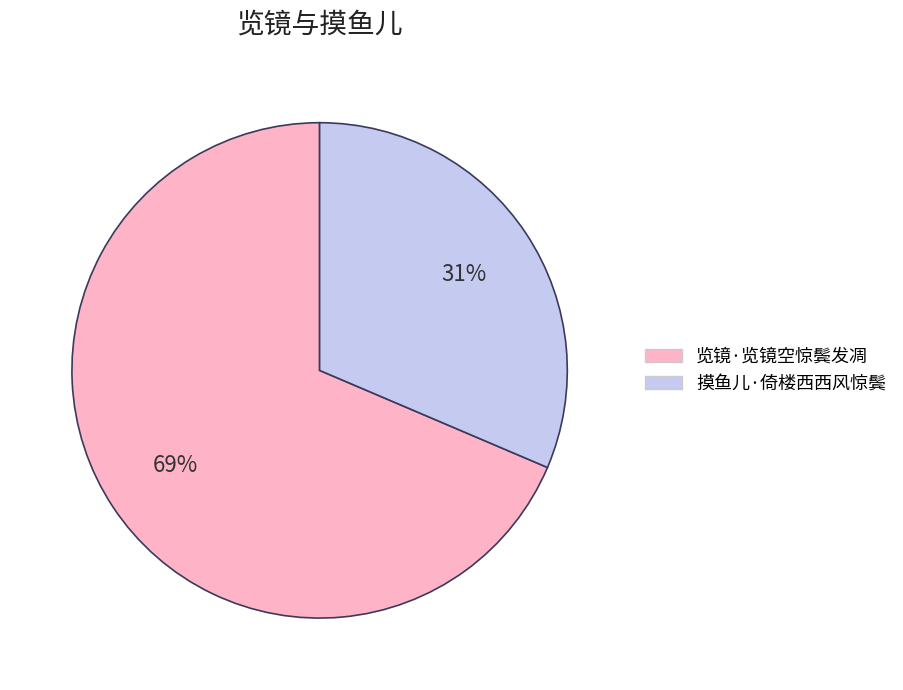

Does any single category account for the majority?

Yes